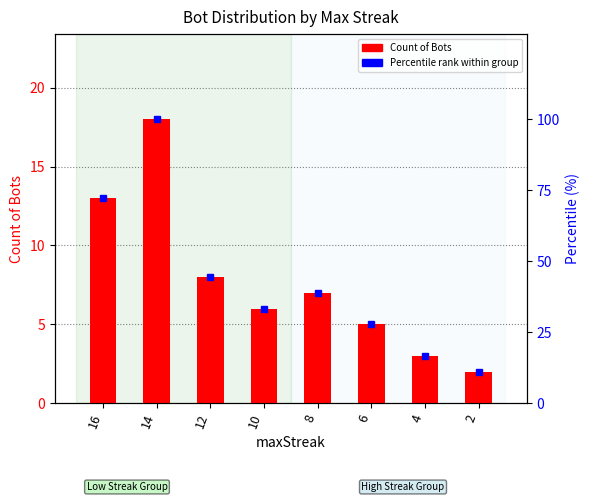

List the series in order of their peak value, lowest first.

Count of Bots, Percentile rank